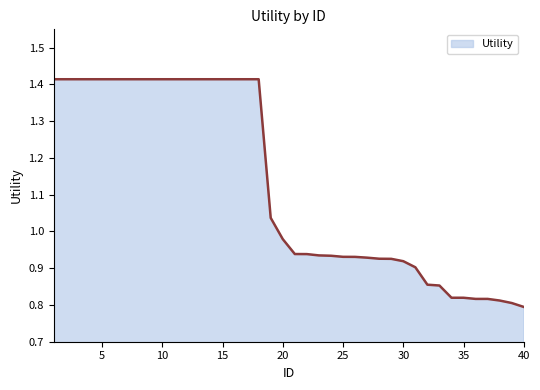

What is the difference between the maximum and minimum values?

0.6